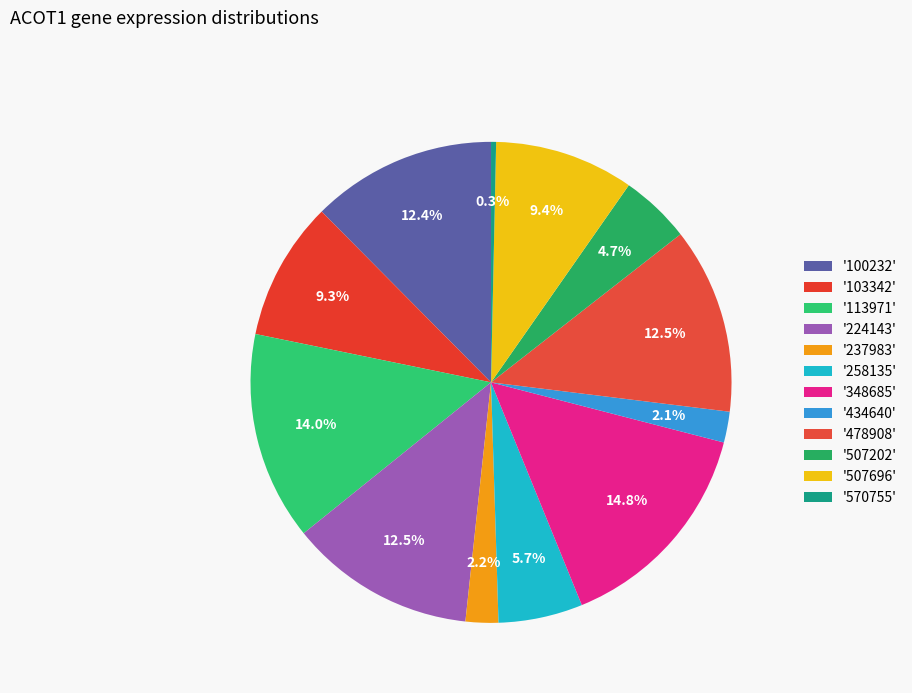

Count the number of slices in the pie.

12